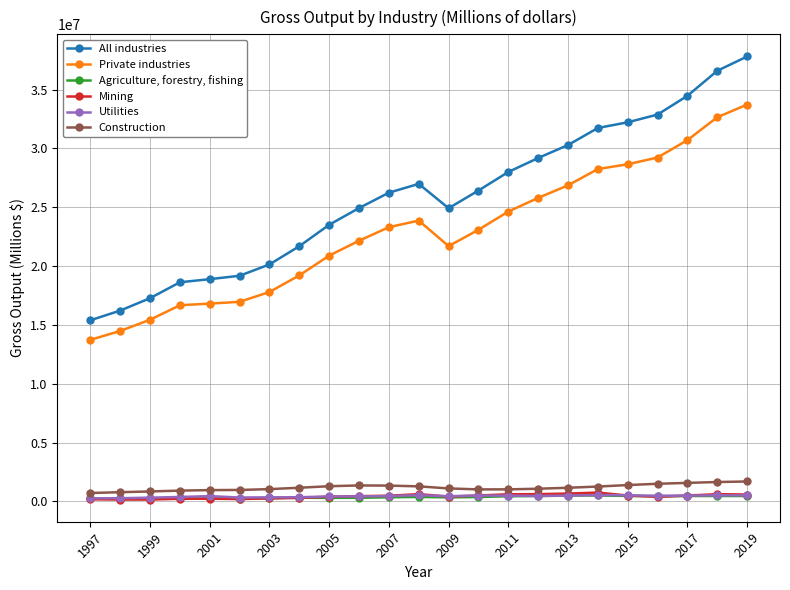

Which series has the widest spread of values?

All industries